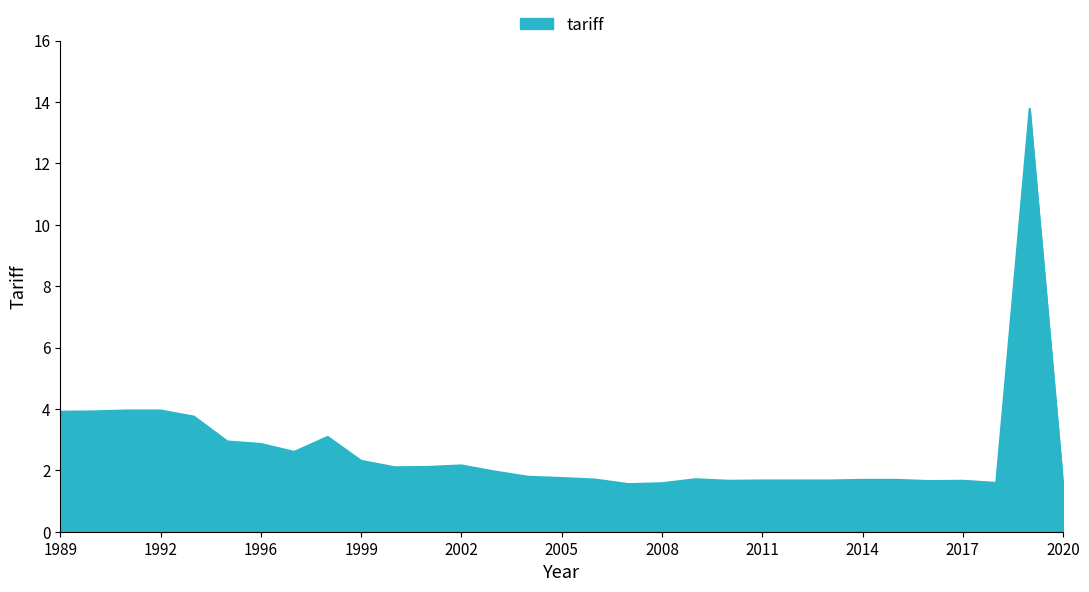

What is the difference between the maximum and minimum values?

12.3